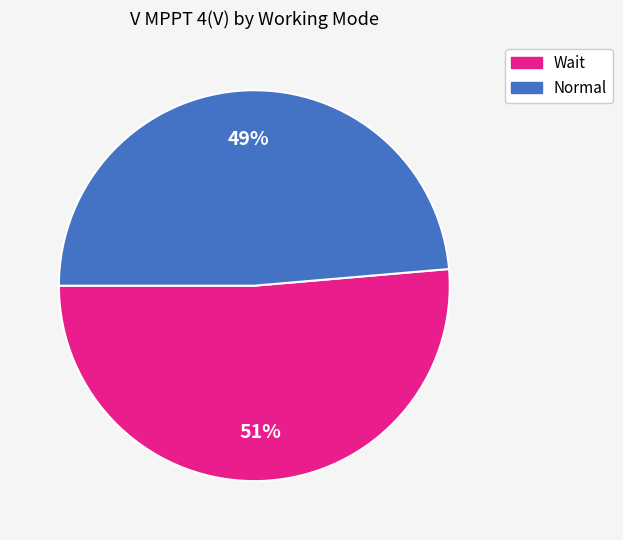

Which slice is the largest?

Wait